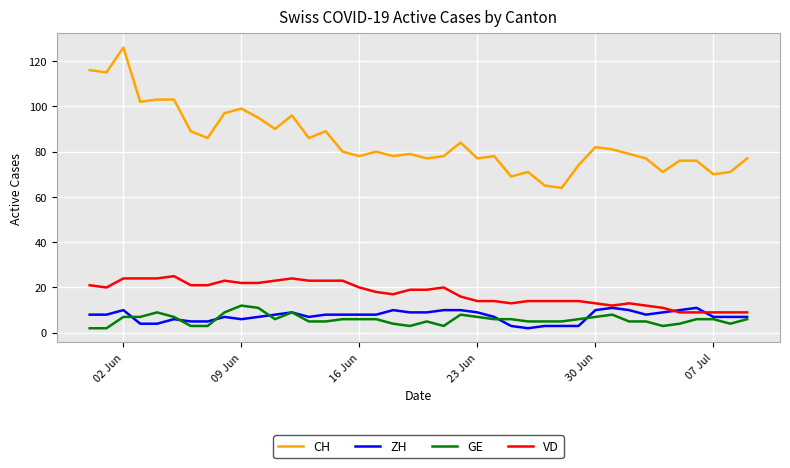

What is the minimum value shown in the chart?

2